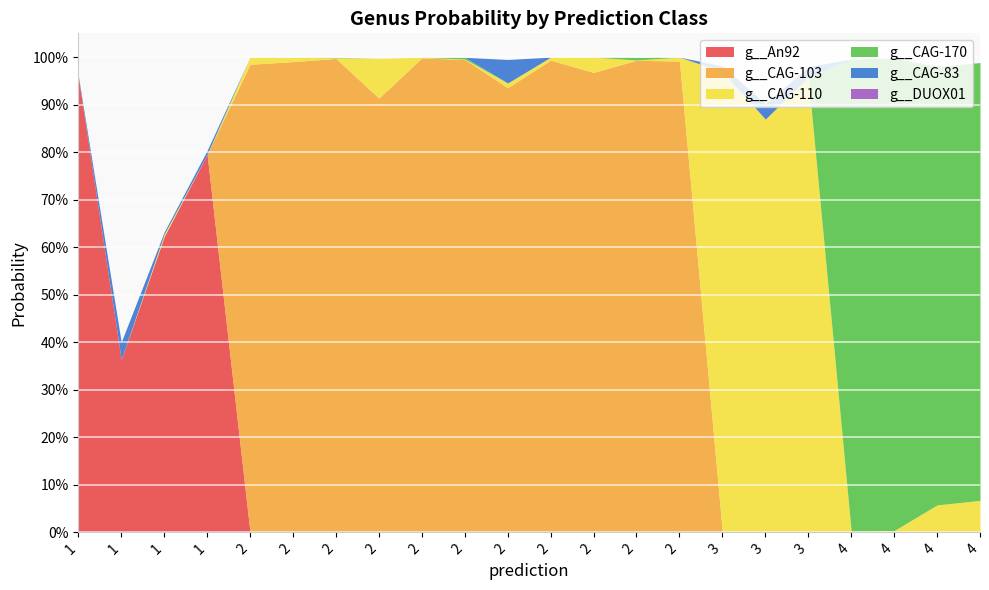

Reading right to left, what are all the values shown in this chart?

g__An92: 4=0.0	4=0.0	4=0.0	4=0.0	3=0.0	3=0.0	3=0.0	2=0.0	2=0.0	2=0.0	2=0.0	2=0.0	2=0.0	2=0.0	2=0.0	2=0.0	2=0.0	2=0.0	1=0.8	1=0.6	1=0.4	1=1.0
g__CAG-103: 4=0.0	4=0.0	4=0.0	4=0.0	3=0.0	3=0.0	3=0.0	2=1.0	2=1.0	2=1.0	2=1.0	2=0.9	2=1.0	2=1.0	2=0.9	2=1.0	2=1.0	2=1.0	1=0.0	1=0.0	1=0.0	1=0.0
g__CAG-110: 4=0.1	4=0.1	4=0.0	4=0.0	3=1.0	3=0.9	3=1.0	2=0.0	2=0.0	2=0.0	2=0.0	2=0.0	2=0.0	2=0.0	2=0.1	2=0.0	2=0.0	2=0.0	1=0.0	1=0.0	1=0.0	1=0.0
g__CAG-170: 4=0.9	4=0.9	4=1.0	4=1.0	3=0.0	3=0.0	3=0.0	2=0.0	2=0.0	2=0.0	2=0.0	2=0.0	2=0.0	2=0.0	2=0.0	2=0.0	2=0.0	2=0.0	1=0.0	1=0.0	1=0.0	1=0.0
g__CAG-83: 4=0.0	4=0.0	4=0.0	4=0.0	3=0.0	3=0.0	3=0.0	2=0.0	2=0.0	2=0.0	2=0.0	2=0.0	2=0.0	2=0.0	2=0.0	2=0.0	2=0.0	2=0.0	1=0.0	1=0.0	1=0.0	1=0.0
g__DUOX01: 4=0.0	4=0.0	4=0.0	4=0.0	3=0.0	3=0.0	3=0.0	2=0.0	2=0.0	2=0.0	2=0.0	2=0.0	2=0.0	2=0.0	2=0.0	2=0.0	2=0.0	2=0.0	1=0.0	1=0.0	1=0.0	1=0.0